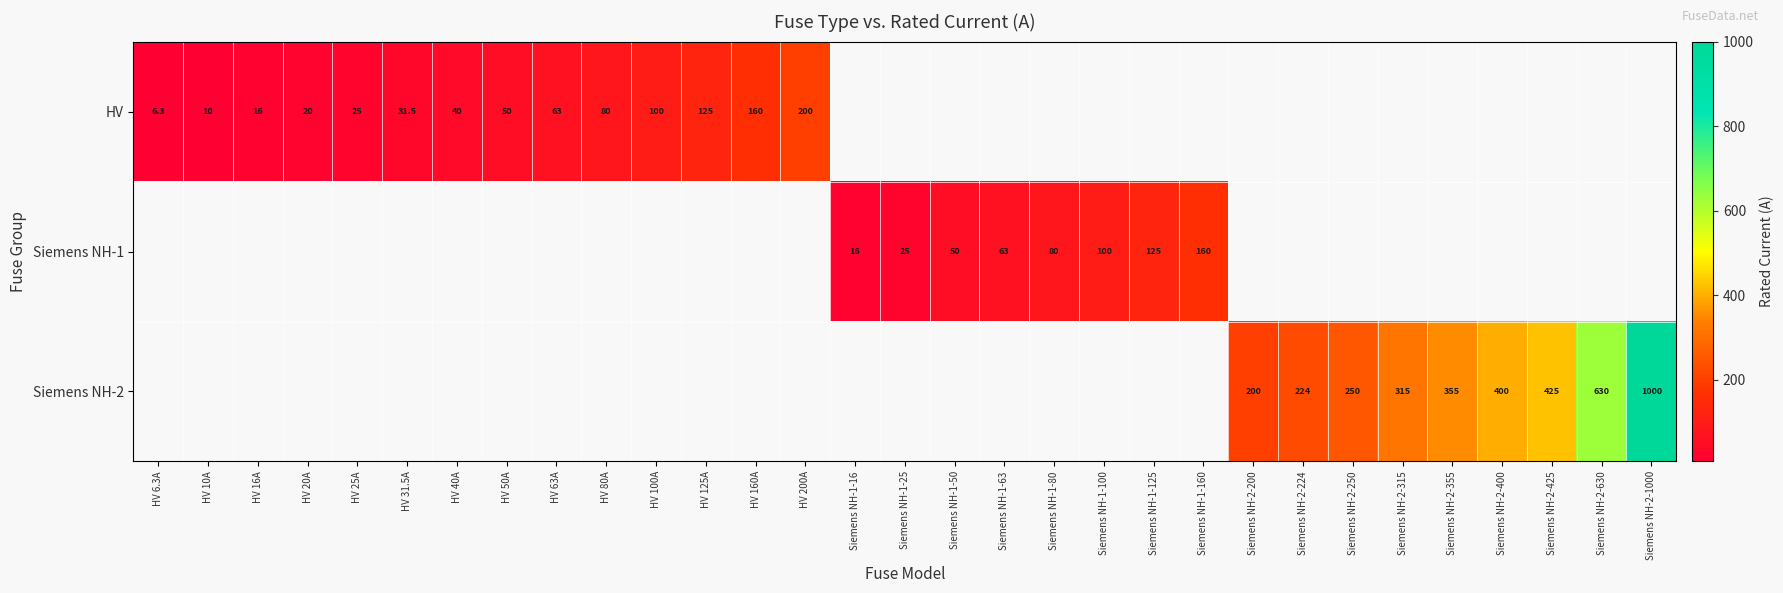

Is the value of Siemens NH-2 at Siemens NH-2-400 greater than the value of Siemens NH-1 at Siemens NH-2-400?

No